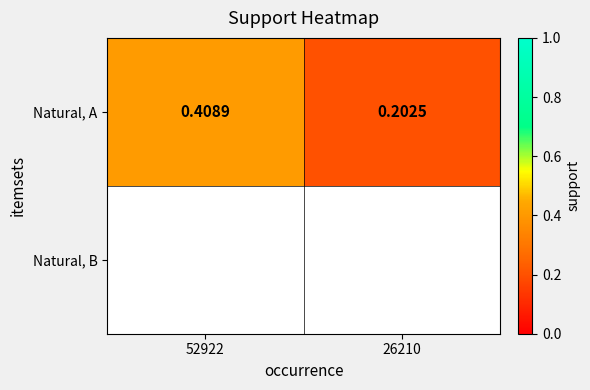

What is the sum of the values at 26210 and 52922?

0.6